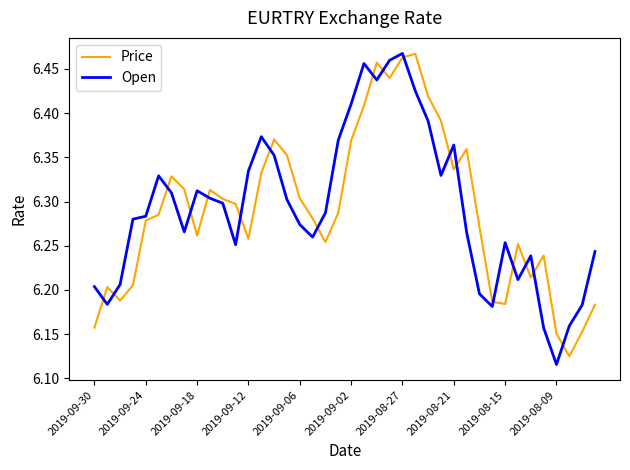

True or false: Open and Price intersect in this chart.

True